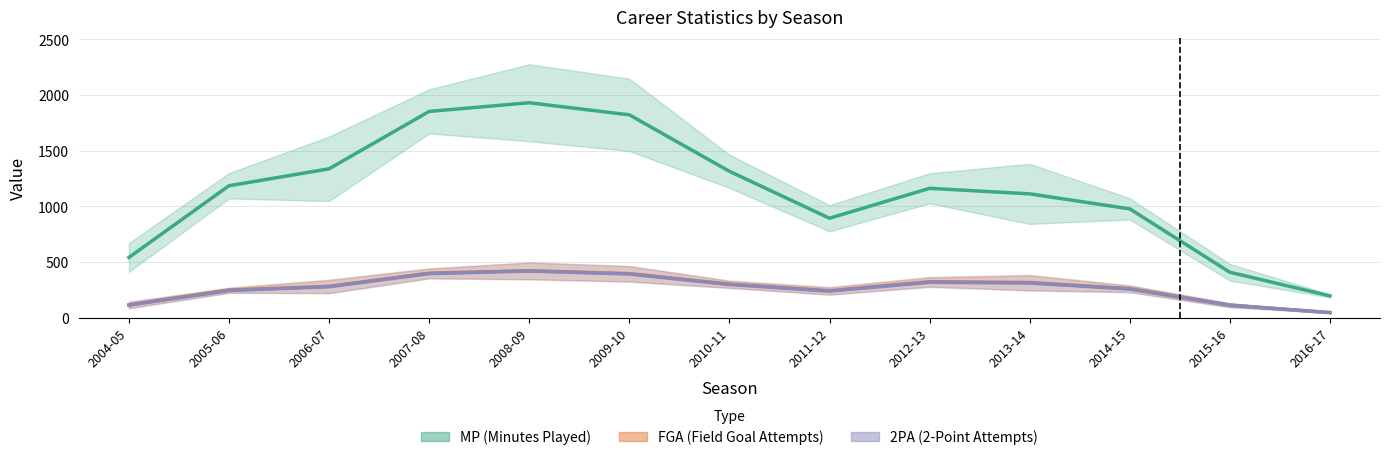

At how many categories does at least one series exceed 961?

9